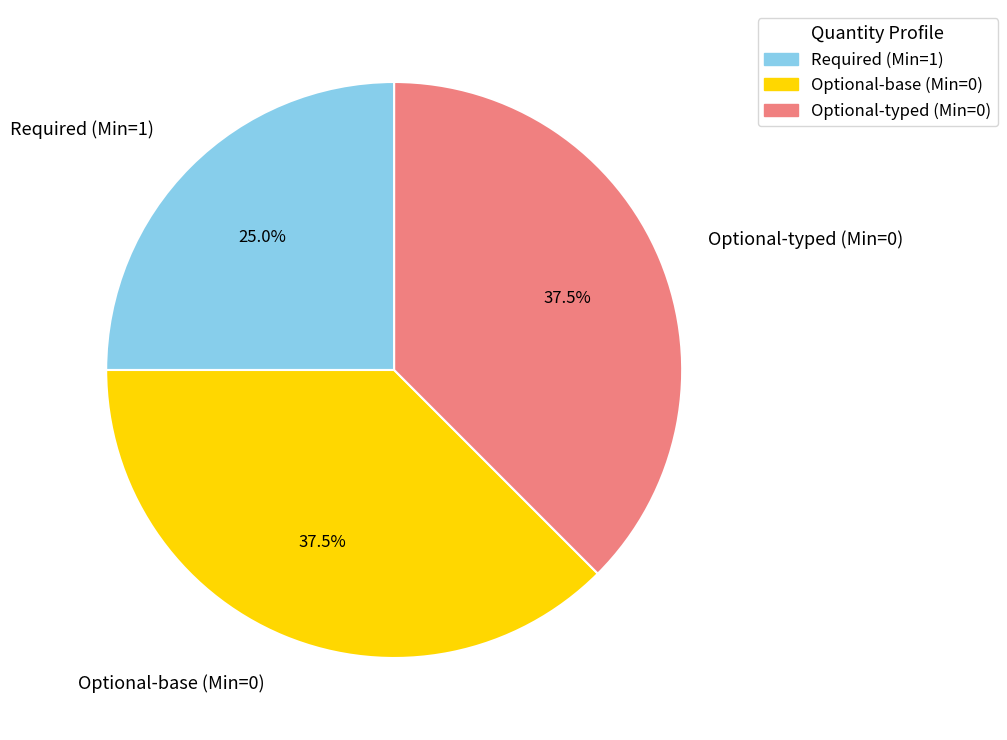

What is the smallest slice in the pie chart?

Required (Min=1)